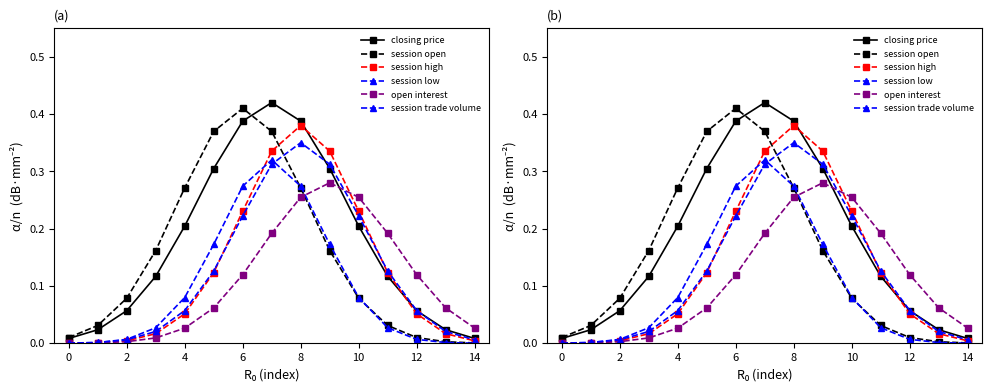

Which series has the largest range (max minus min)?

closing price